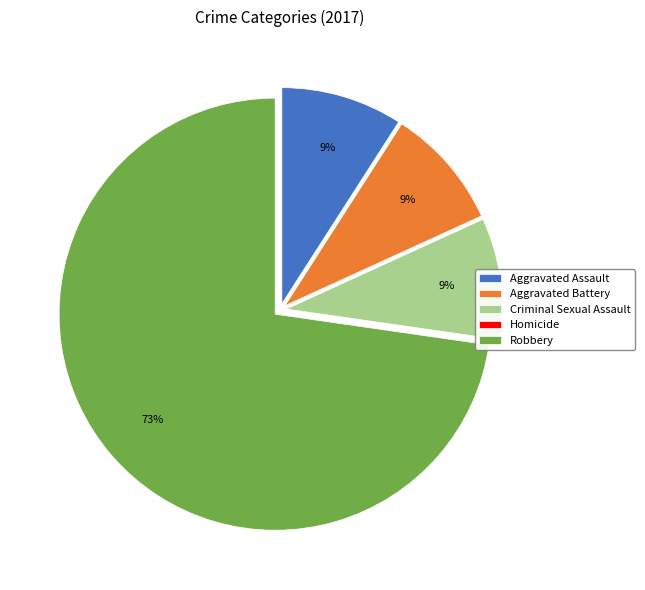

Combined, do Criminal Sexual Assault and Aggravated Assault account for over 50%?

No